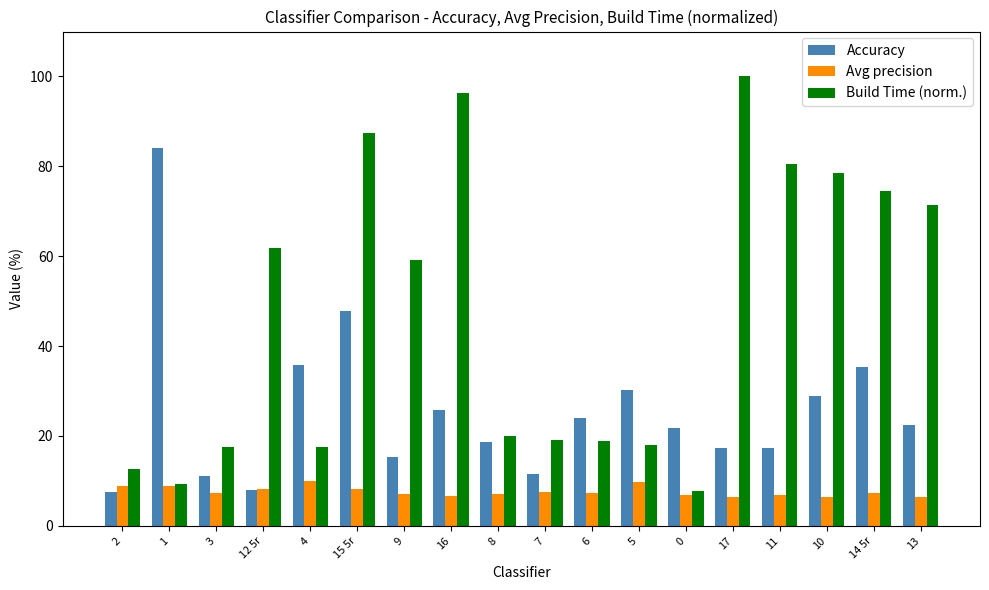

What is the average value of the Build Time (norm.) series?

47.2